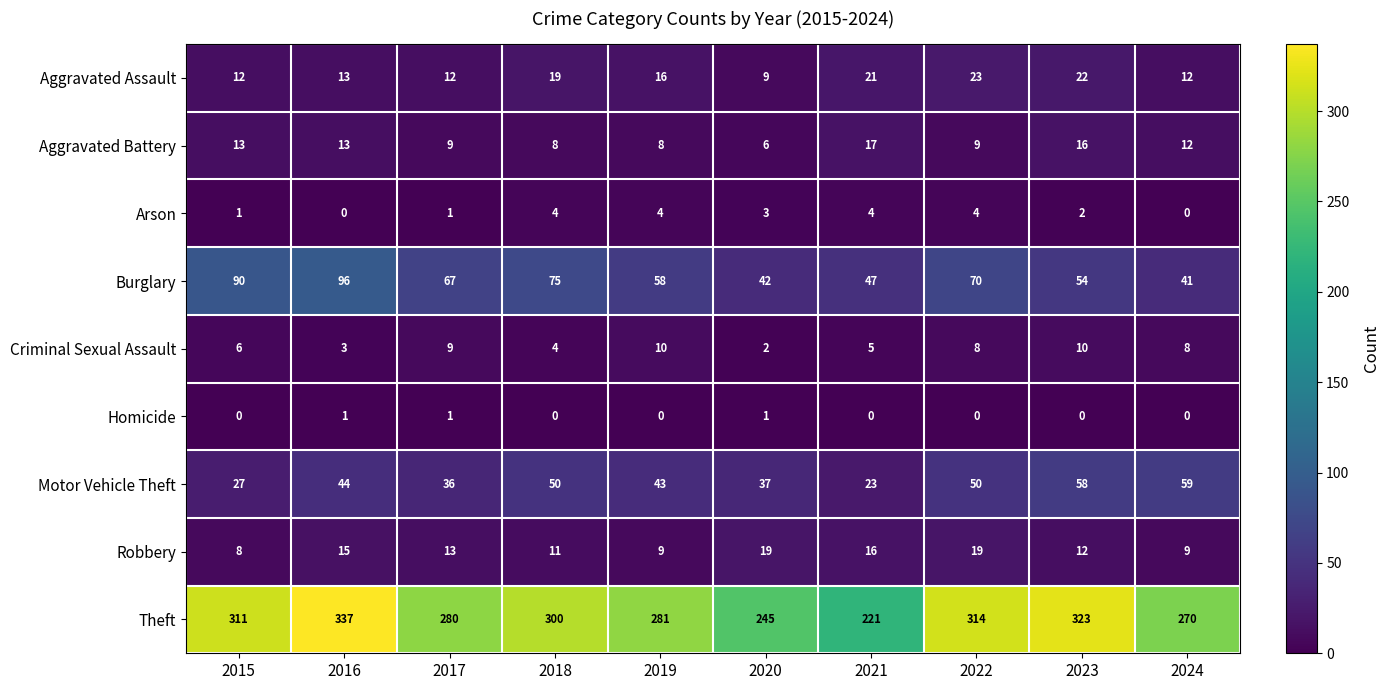

Which series has the widest spread of values?

Theft